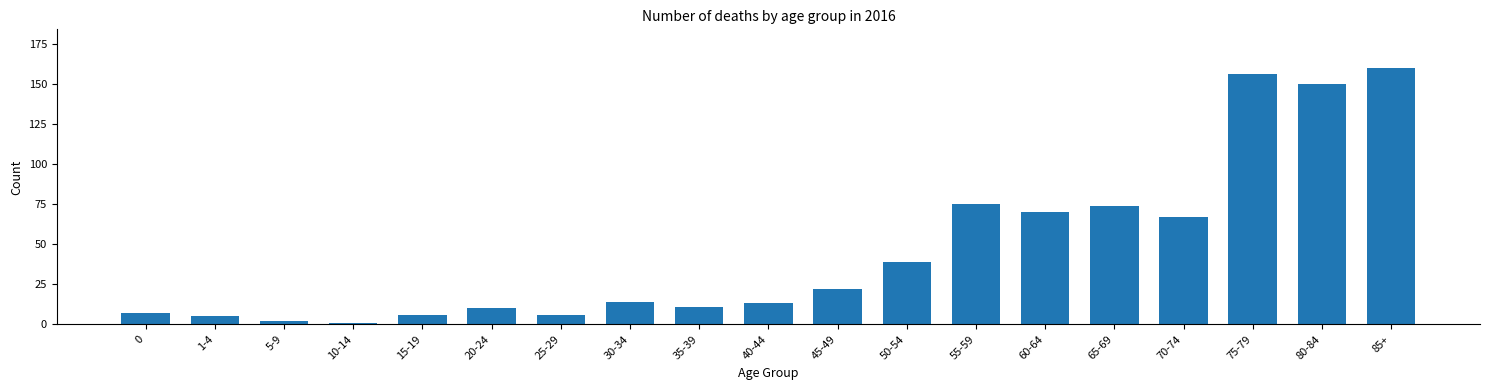

Reading right to left, what are all the values shown in this chart?

85+=160	80-84=150	75-79=156	70-74=67	65-69=74	60-64=70	55-59=75	50-54=39	45-49=22	40-44=13	35-39=11	30-34=14	25-29=6	20-24=10	15-19=6	10-14=1	5-9=2	1-4=5	0=7